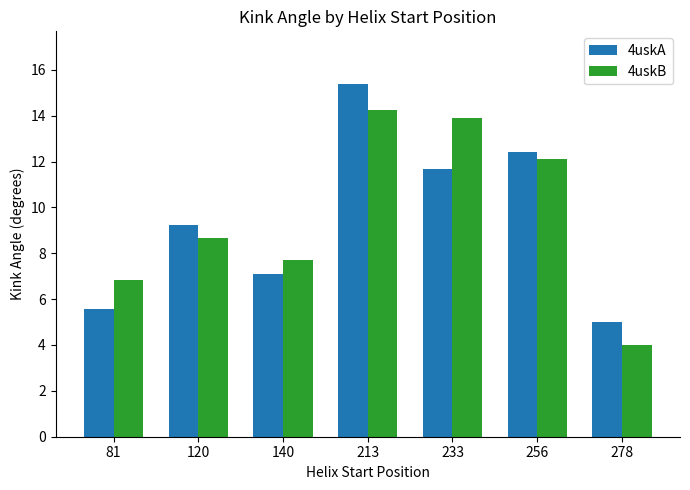

How many values in the 4uskA series exceed 9?

4